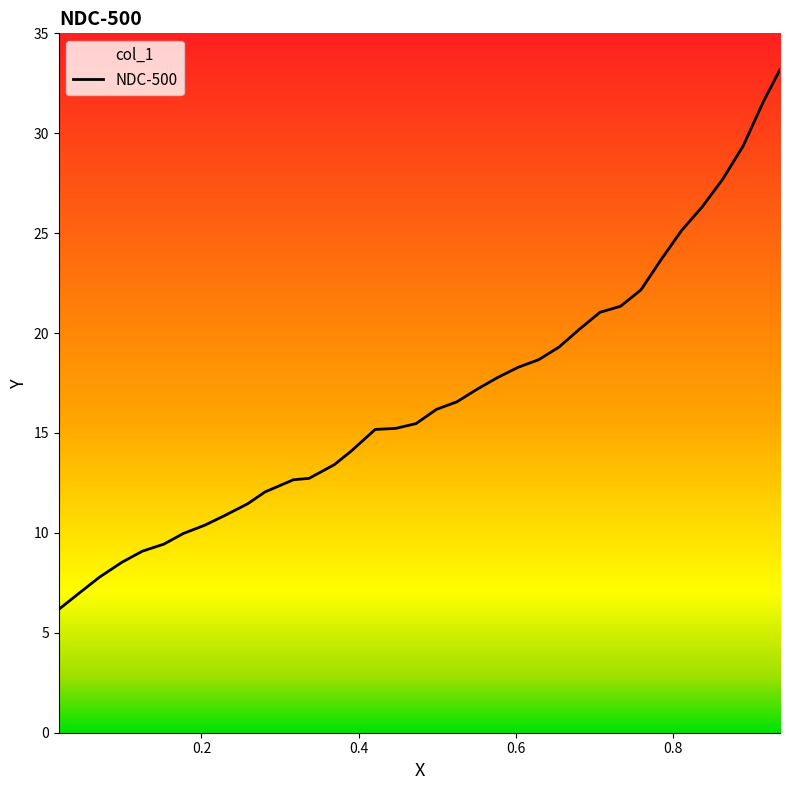

Reading left to right, transcribe all the data shown in this chart.

6.2	7.0	7.8	8.5	9.1	9.4	10.0	10.4	10.9	11.5	12.1	12.7	12.7	13.4	14.1	15.2	15.2	15.5	16.2	16.6	17.2	17.8	18.3	18.7	19.3	20.2	21.0	21.3	22.2	23.7	25.1	26.3	27.7	29.4	31.6	33.2